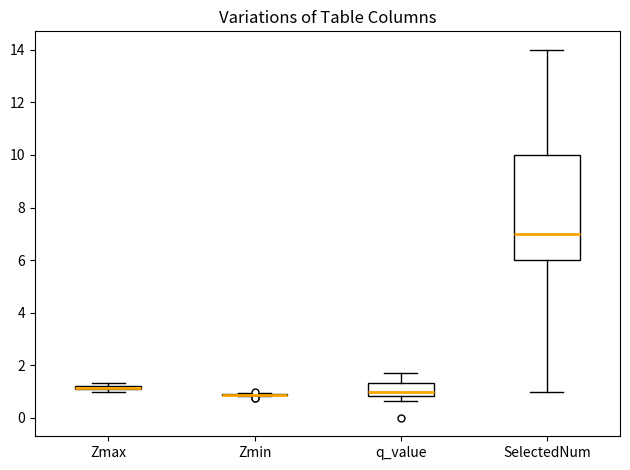

Comparing the boxes themselves (not the whiskers), which one is the tallest?

SelectedNum